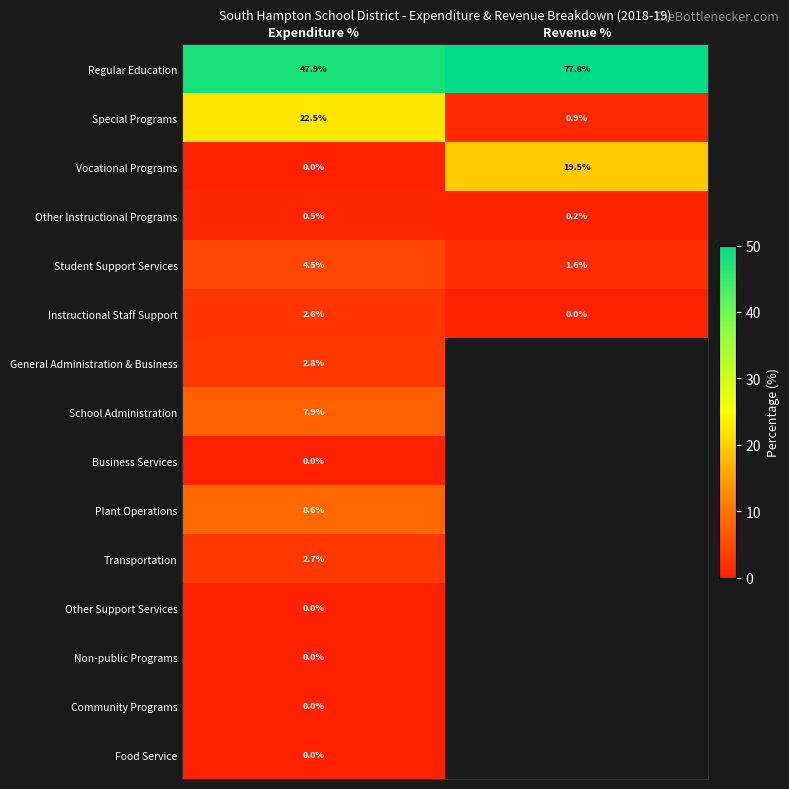

At which label does Student Support Services first exceed 4?

Expenditure %